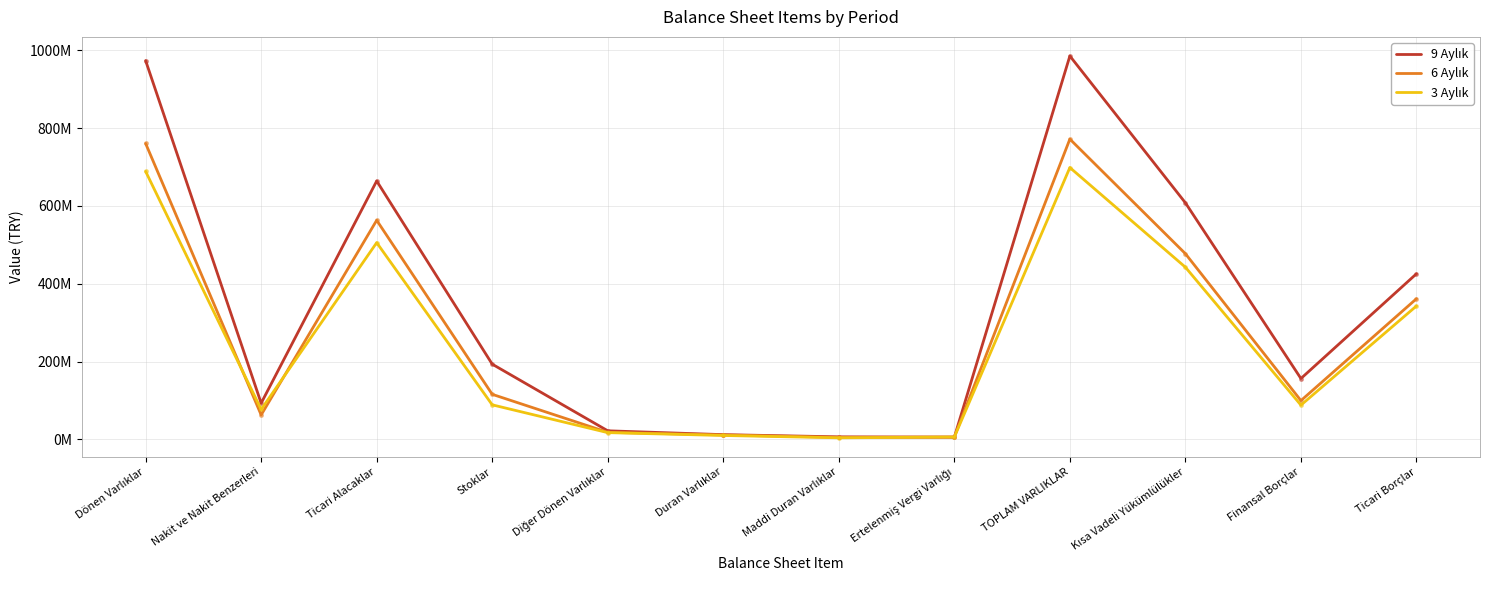

Where does the 3 Aylık series first go above 88649722?

Dönen Varlıklar